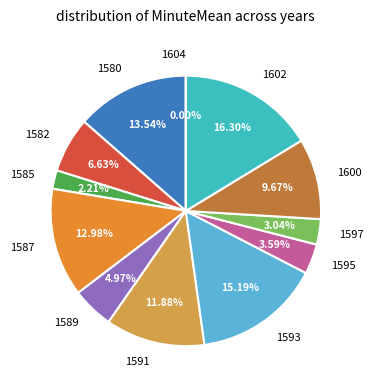

Combined, do 1582 and 1589 account for over 50%?

No